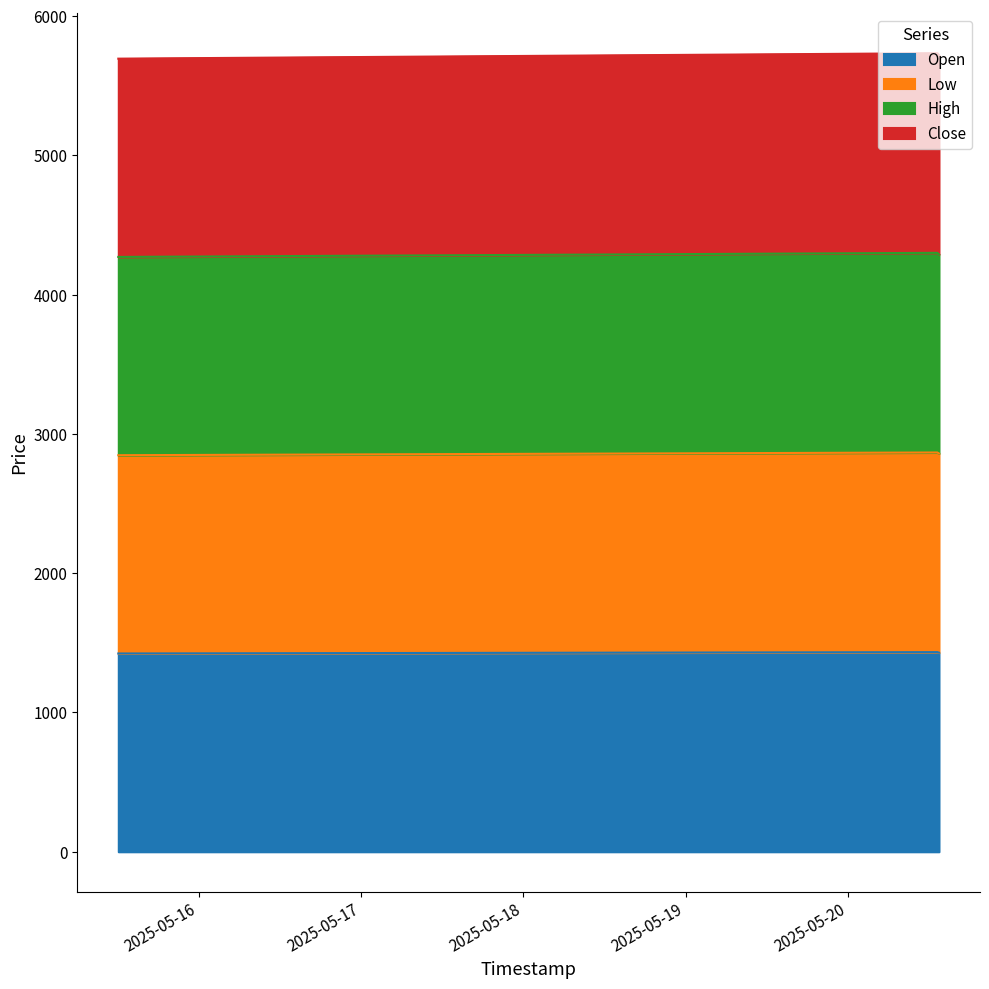

Does the chart have visible grid lines?

No